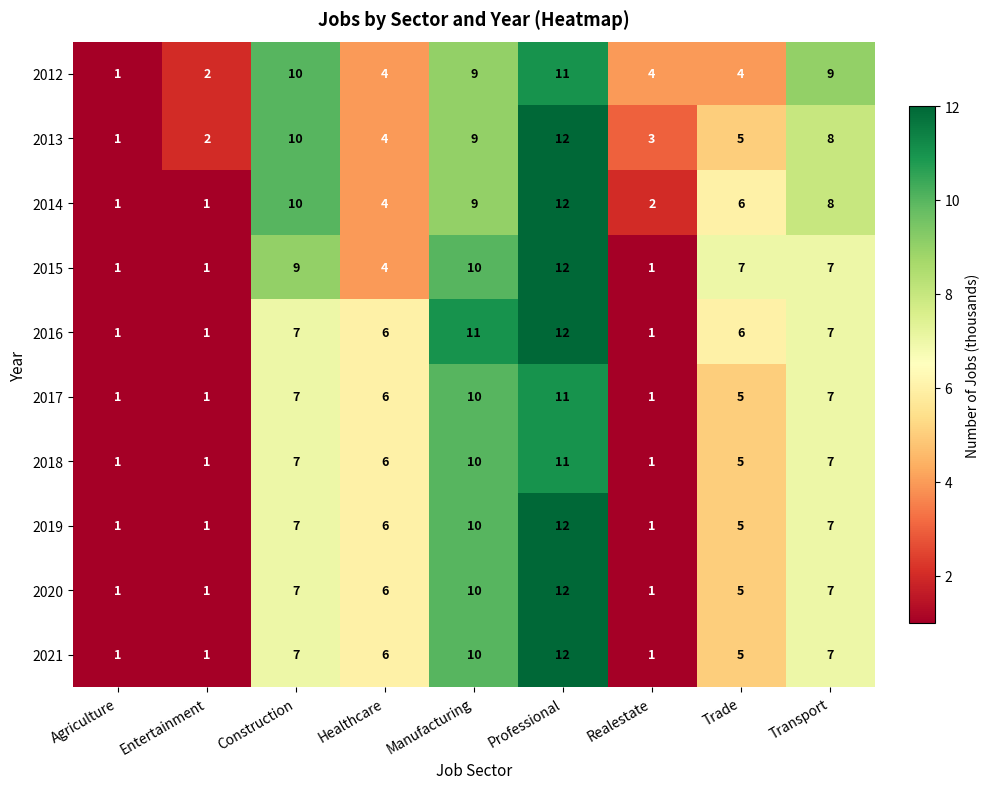

What is the difference between the highest and lowest values at Transport?

2